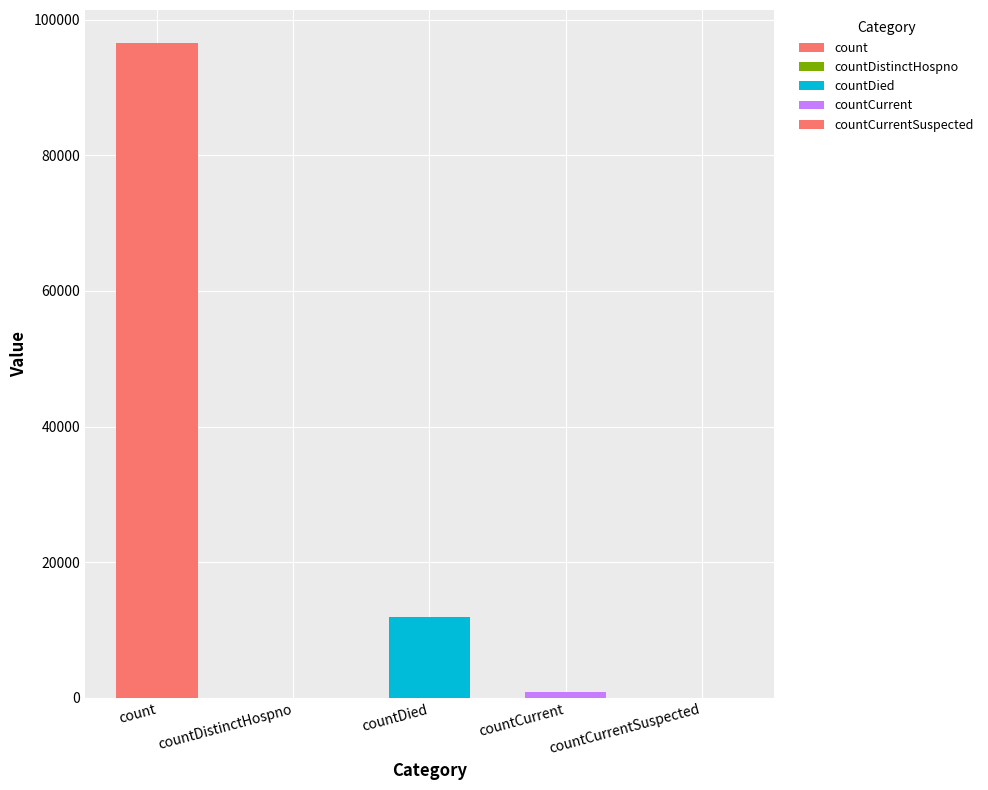

The chart shows a value of 65209 at count. True or false?

False